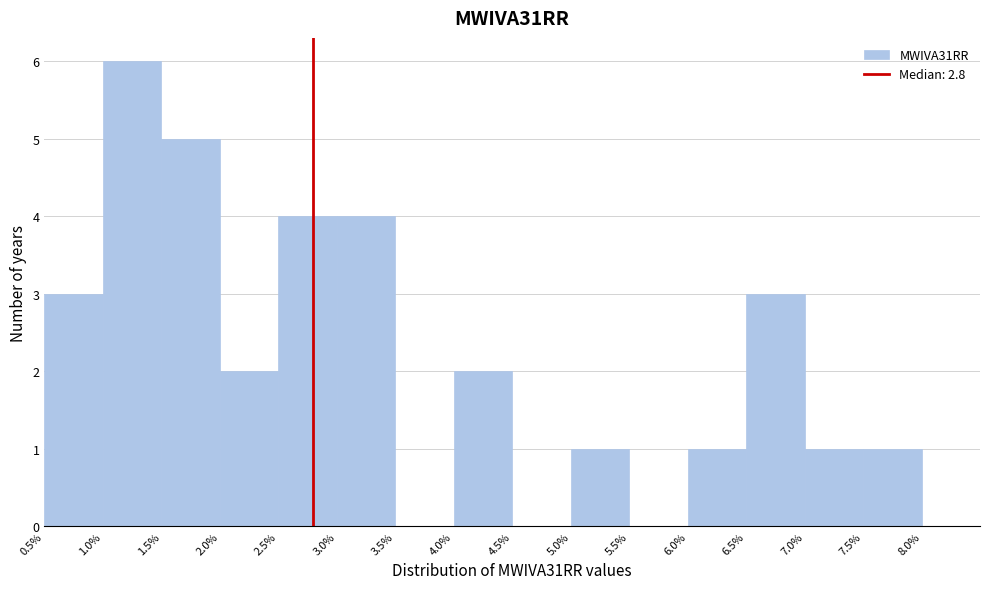

Which range on the x-axis has the tallest bar?

1.0% to 1.5%